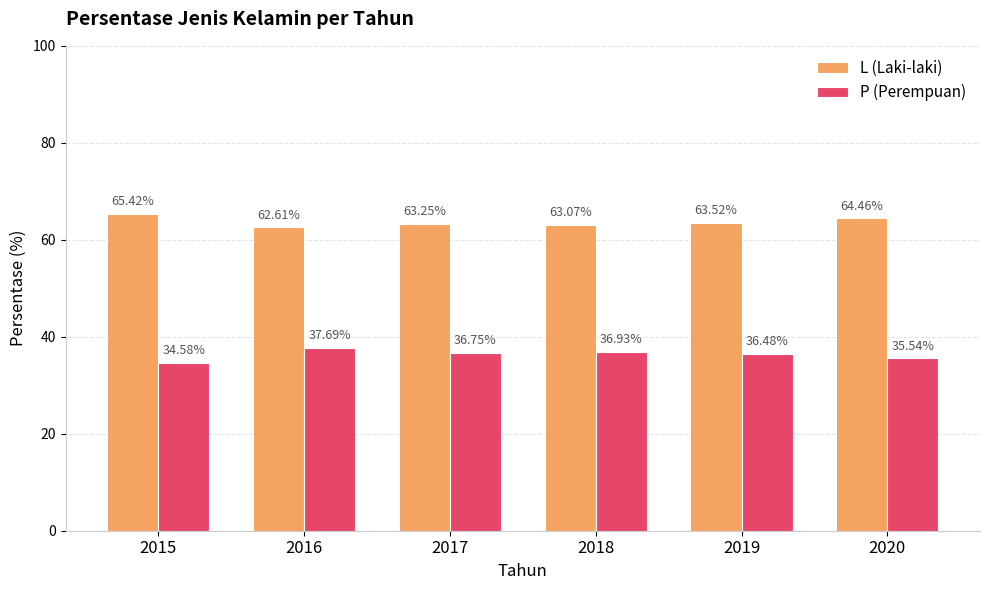

True or false: P (Perempuan) has a value of 36.5 at 2019.

True